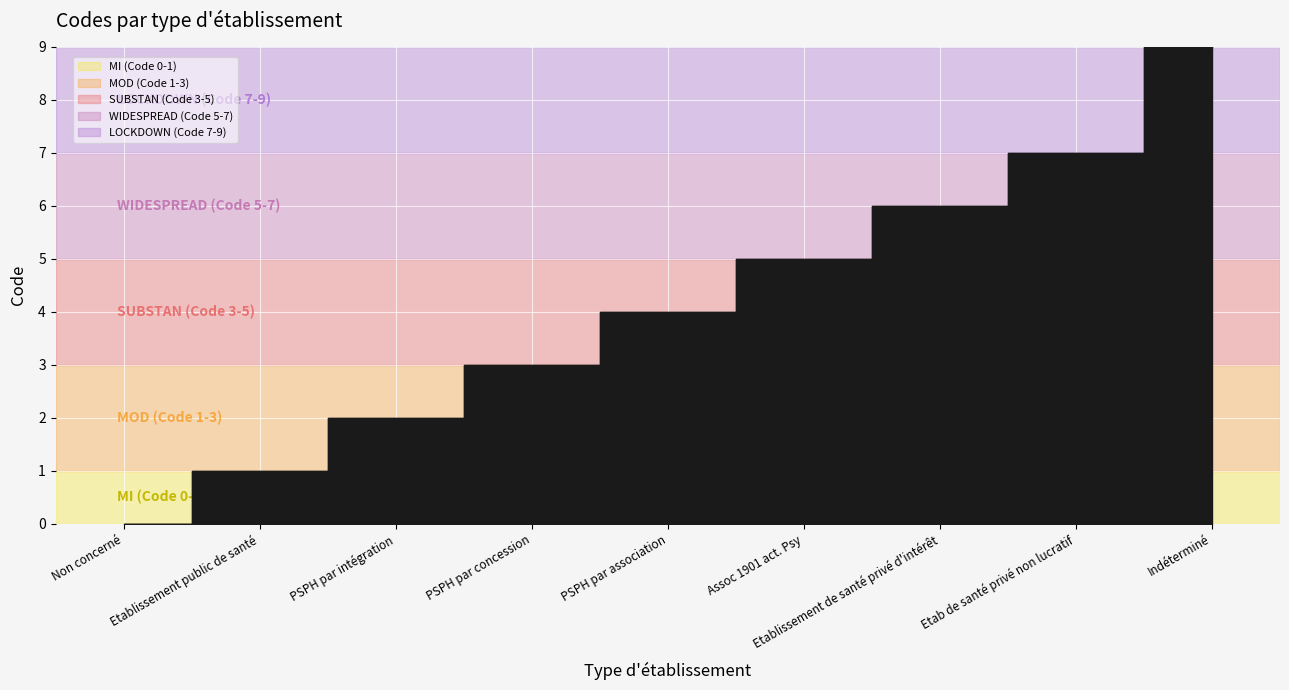

True or false: there are more than 2 points higher than both neighbors.

False